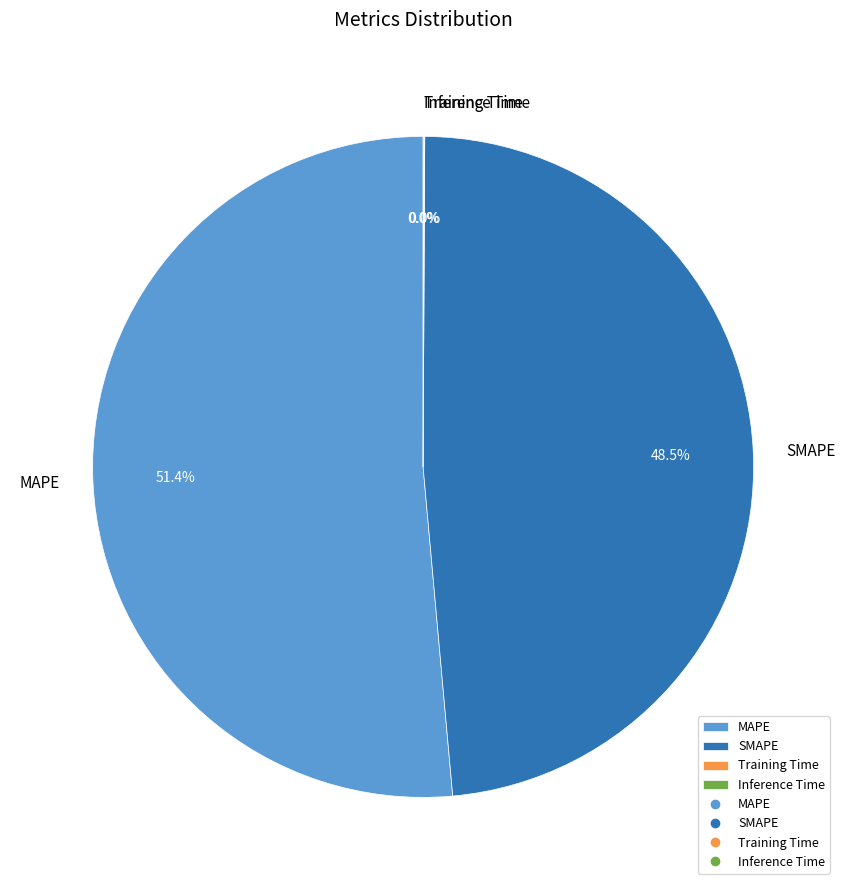

Which category has the biggest portion of the pie?

MAPE